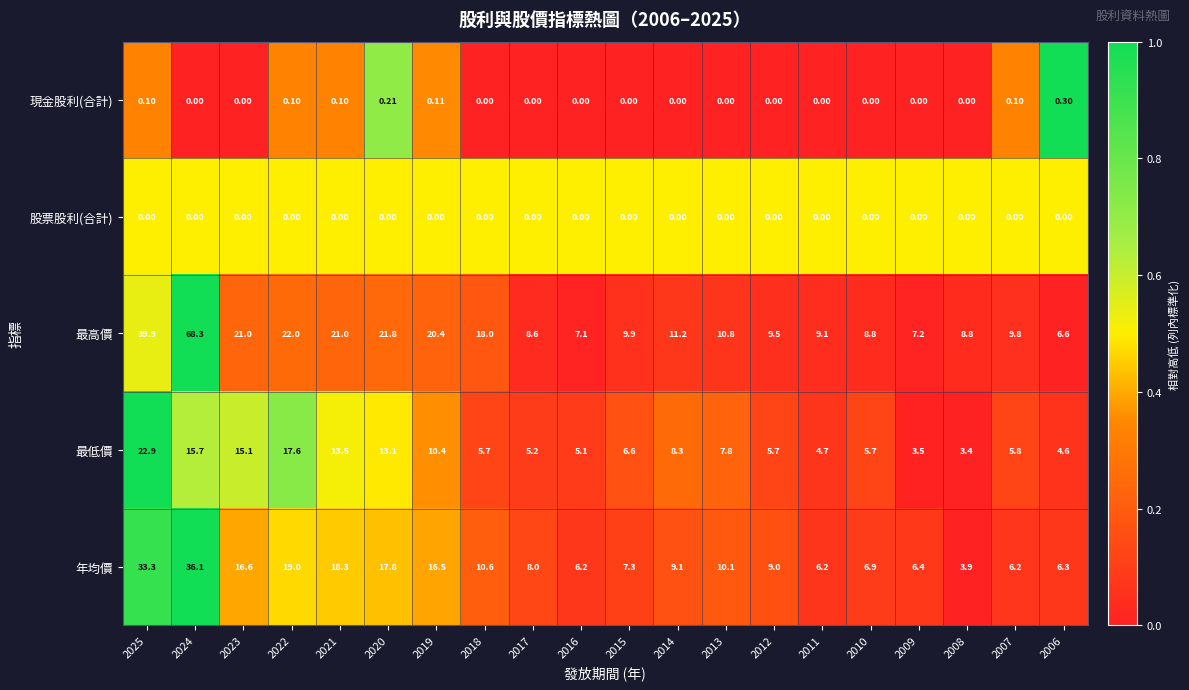

Which category has the highest value across all series?

2024